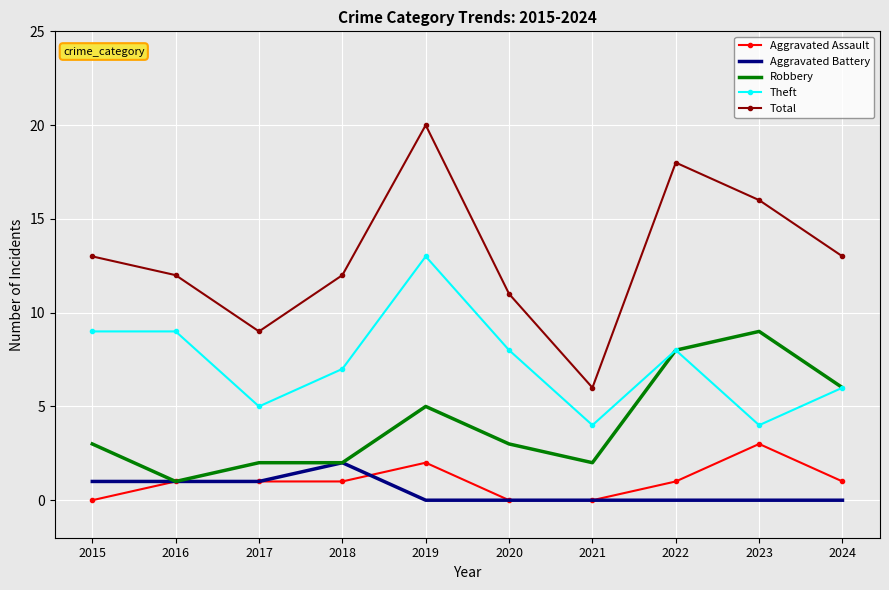

Is it true that Aggravated Assault equals 2 at 2017?

False